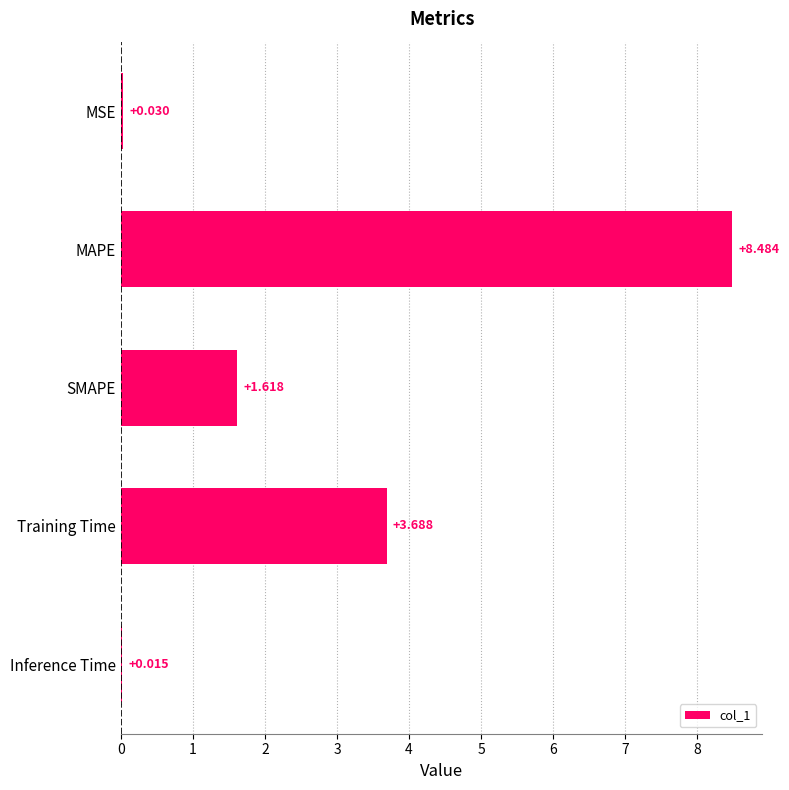

Which label corresponds to the largest value in the chart?

MAPE